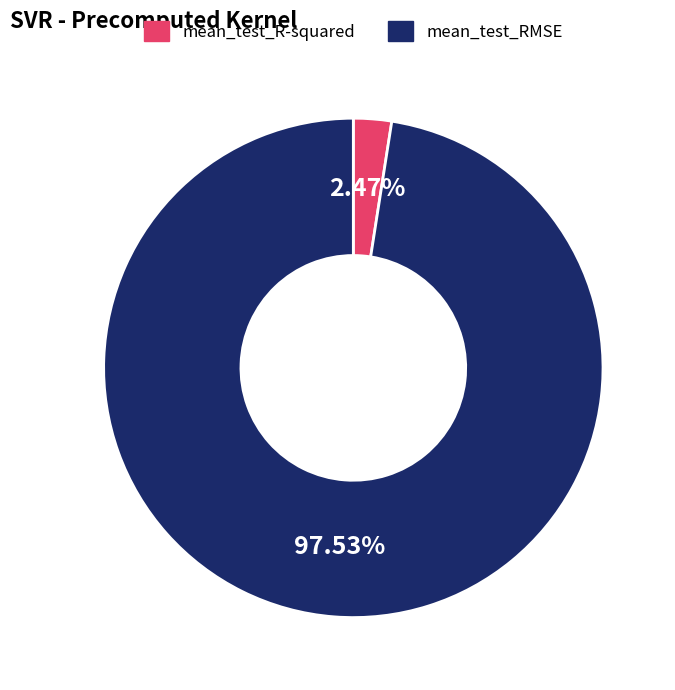

How many slices are in this pie chart?

2